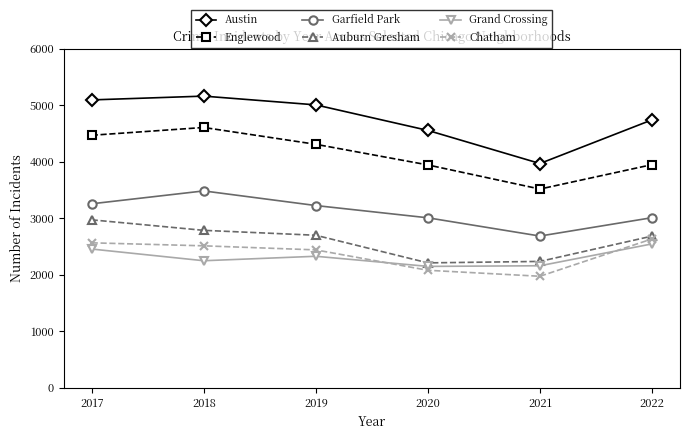

At how many categories does at least one series exceed 2572?

6